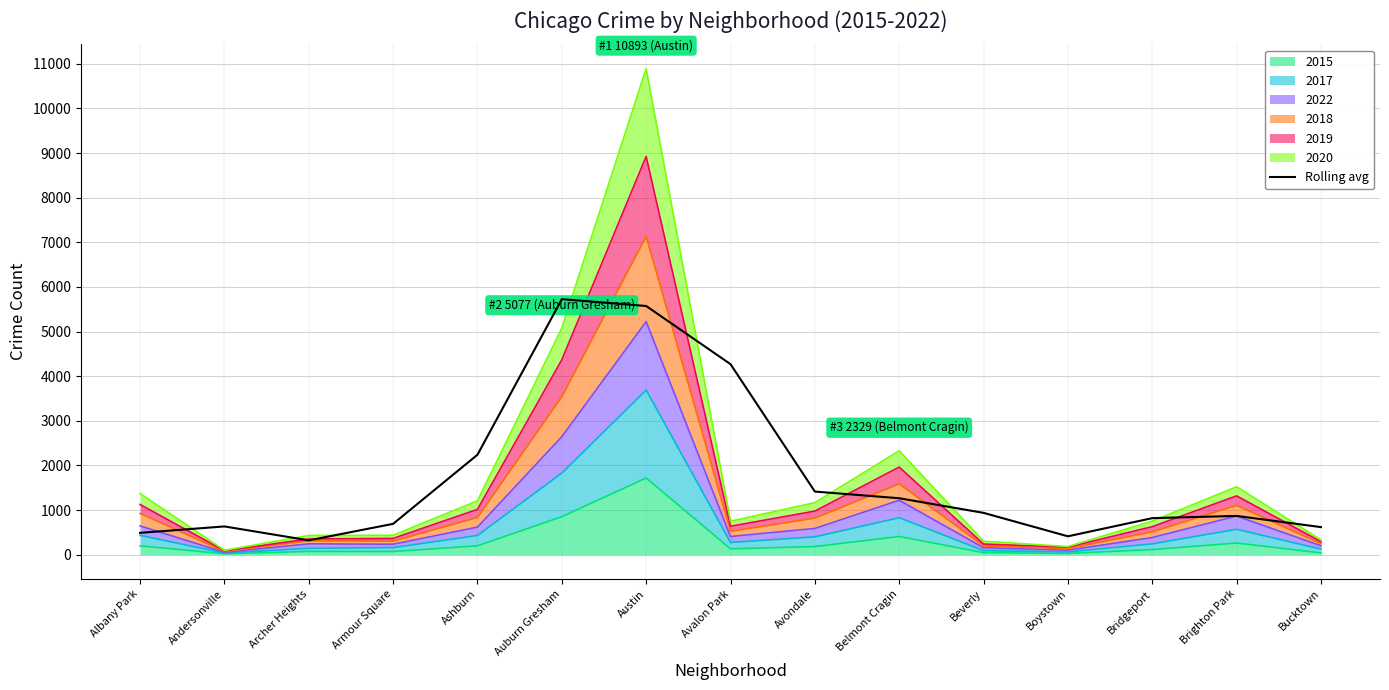

List the labels in order of value, largest first.

Auburn Gresham, Austin, Avalon Park, Ashburn, Avondale, Belmont Cragin, Beverly, Brighton Park, Bridgeport, Armour Square, Andersonville, Bucktown, Albany Park, Boystown, Archer Heights